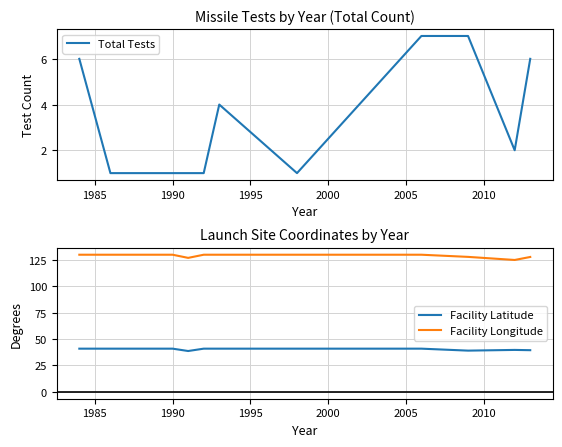

How many interior local valleys does the Total Tests series have?

2